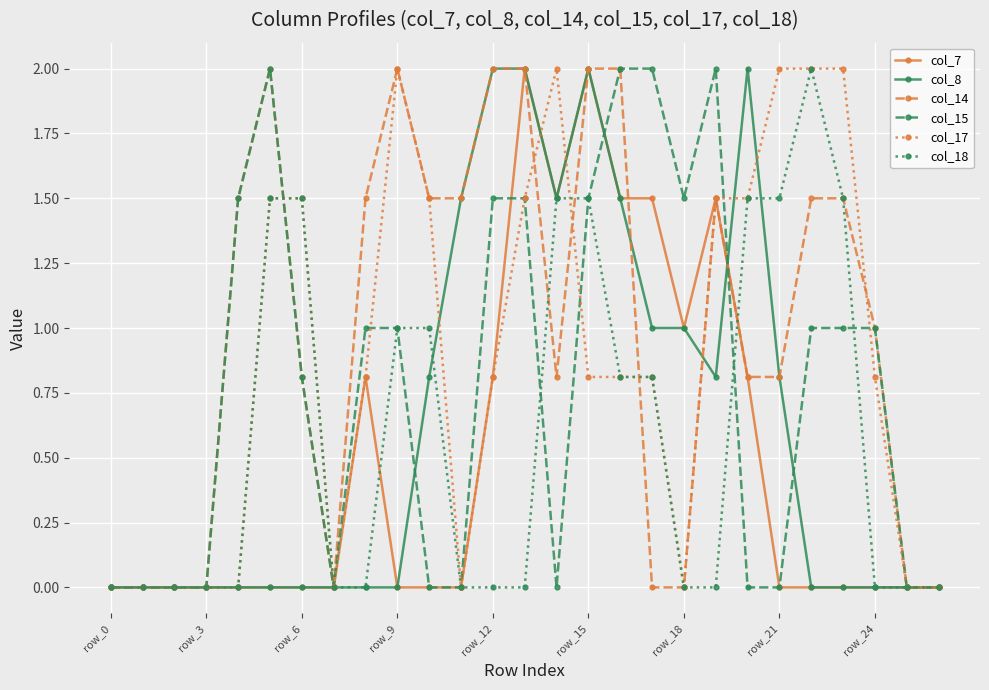

How many series are shown in this chart?

6